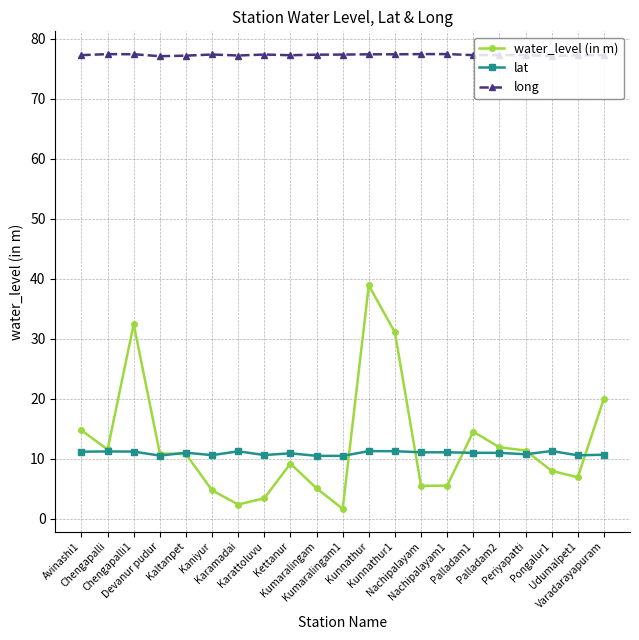

True or false: water_level (in m) has a value of 4.8 at Kaniyur.

True